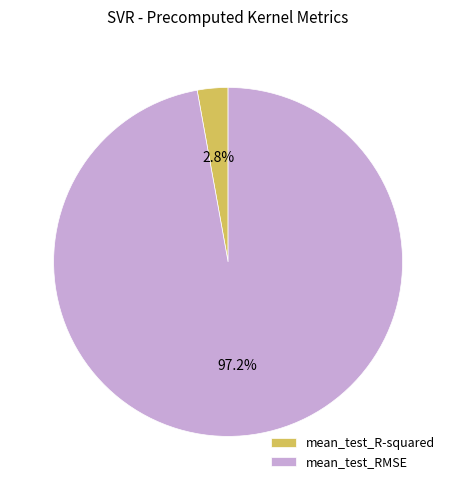

To the nearest percent, what is the average slice percentage?

50%